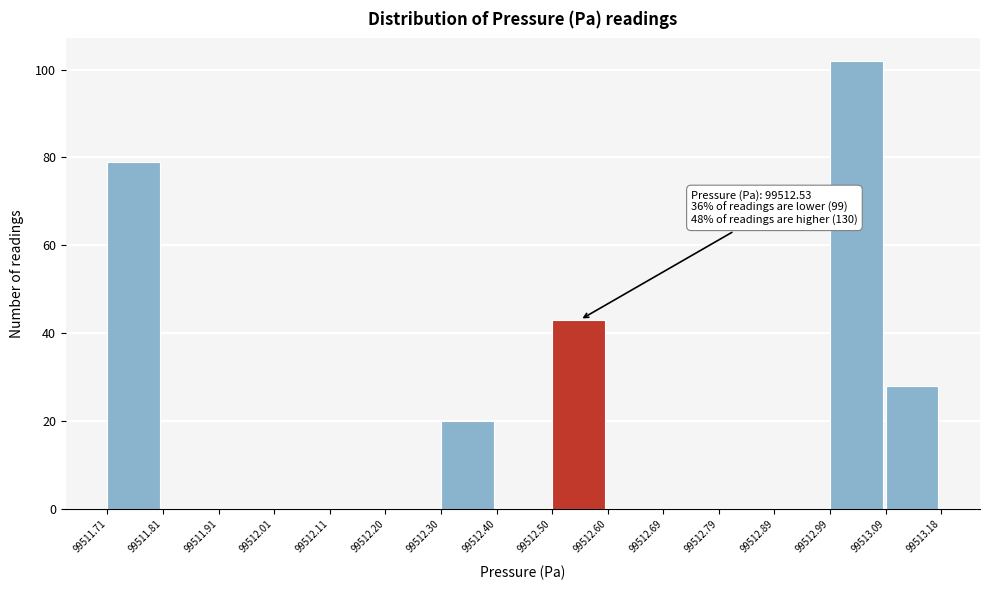

Over which range of the x-axis is the bar tallest?

99512.99 to 99513.09